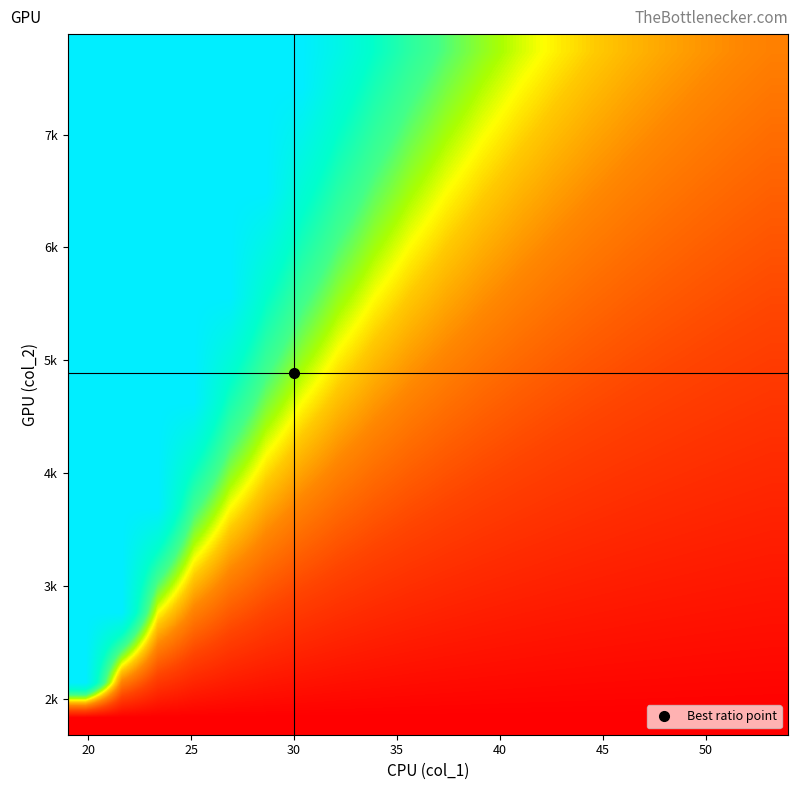

At how many categories does at least one series exceed 2?

10